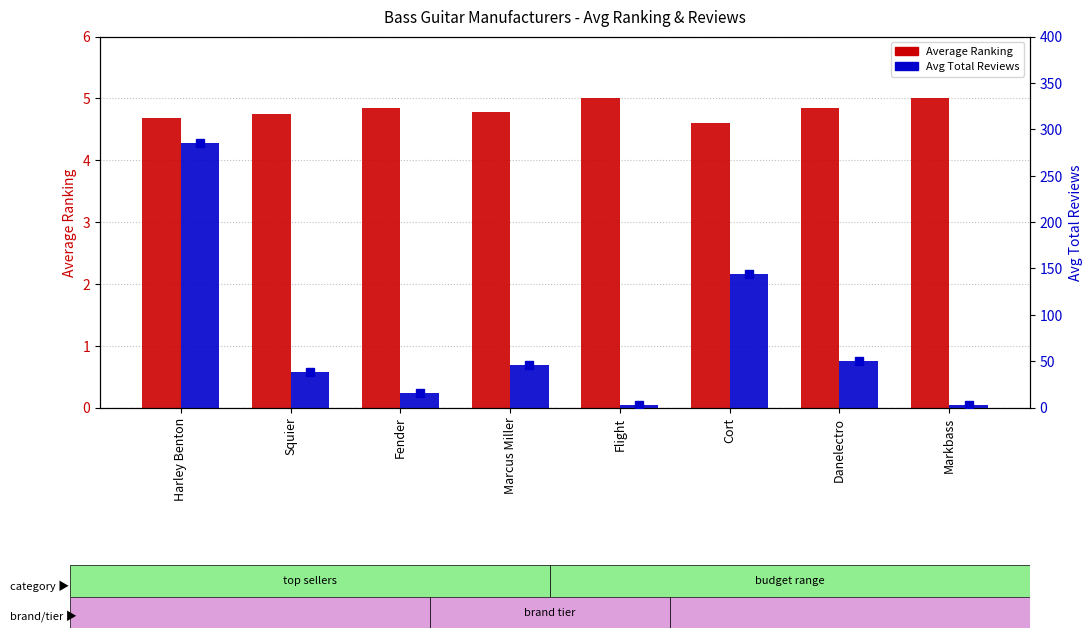

What is the approximate value of Avg Total Reviews at Squier?

38.2